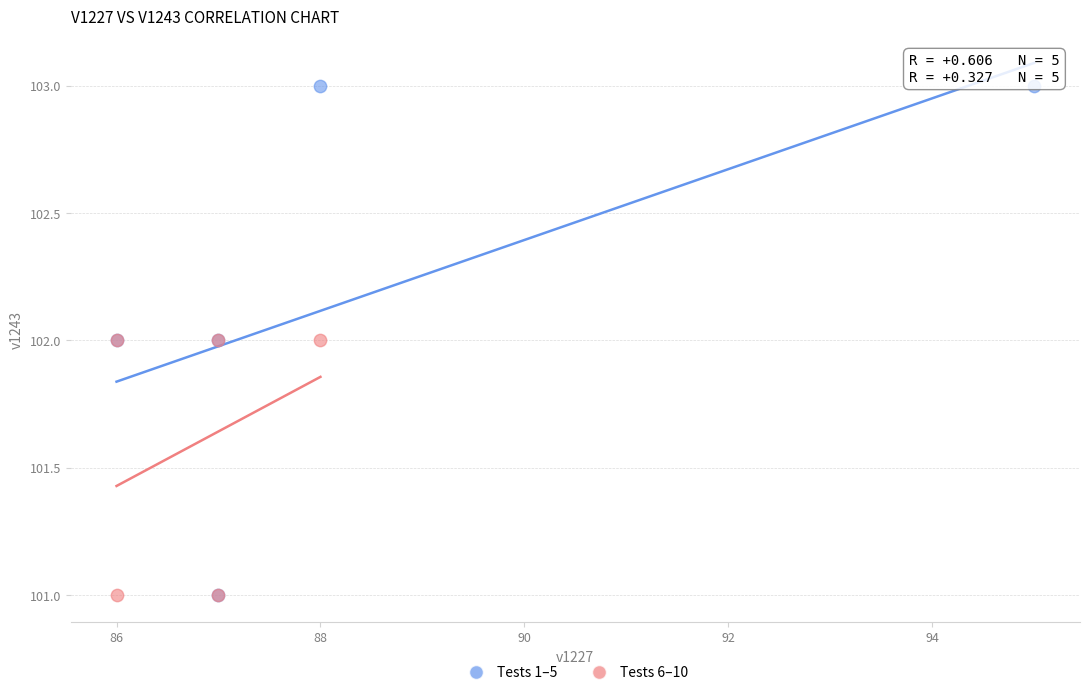

Which series has the widest spread of Y values?

Tests 1–5